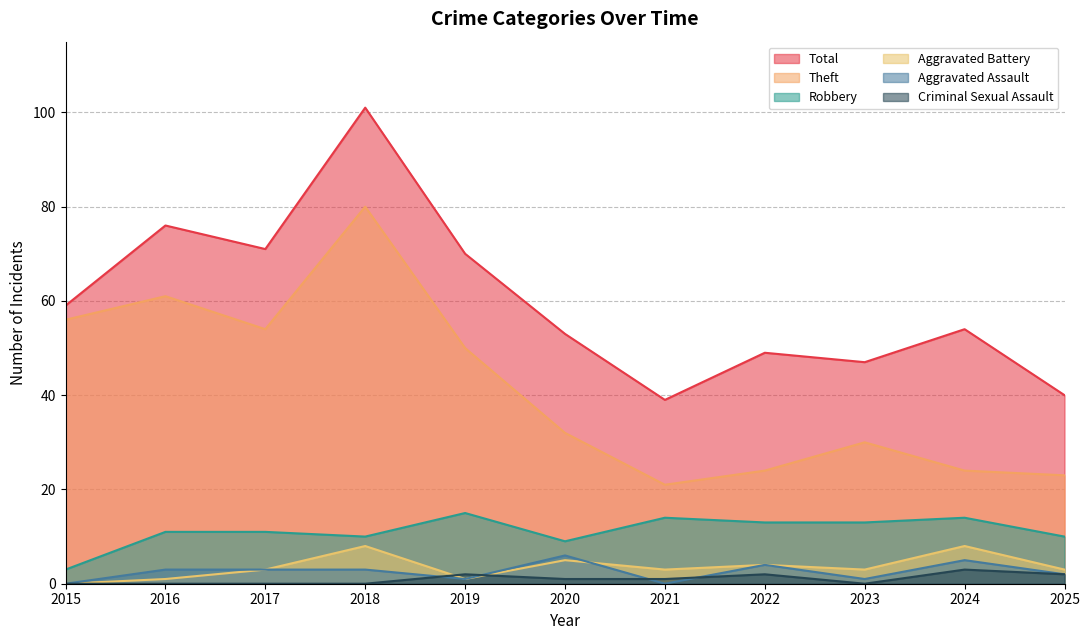

After their last crossing, which series has the higher values: Aggravated Battery or Criminal Sexual Assault?

Aggravated Battery